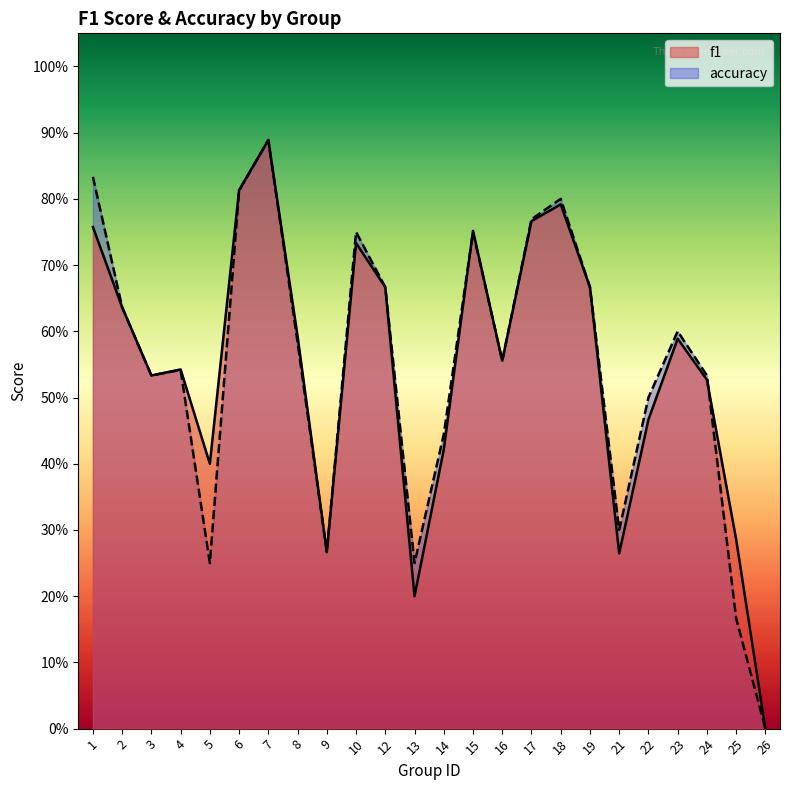

Does the chart have visible grid lines?

No